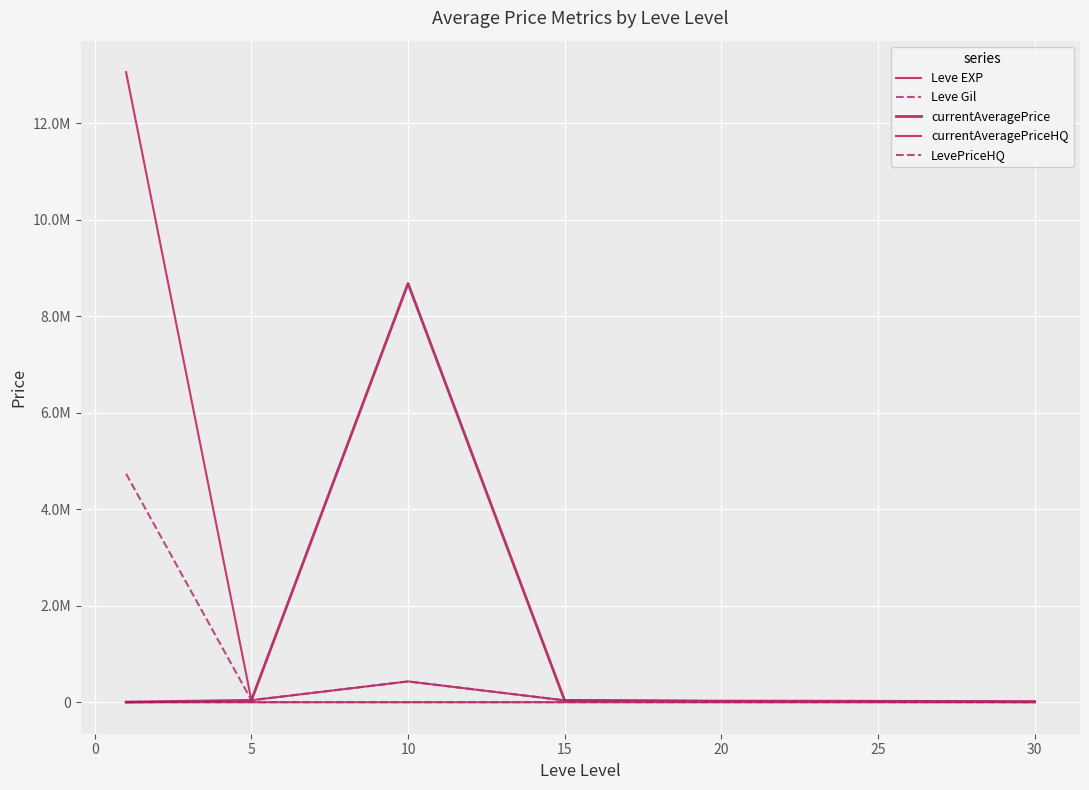

Does the chart display data point markers on the line(s)?

No